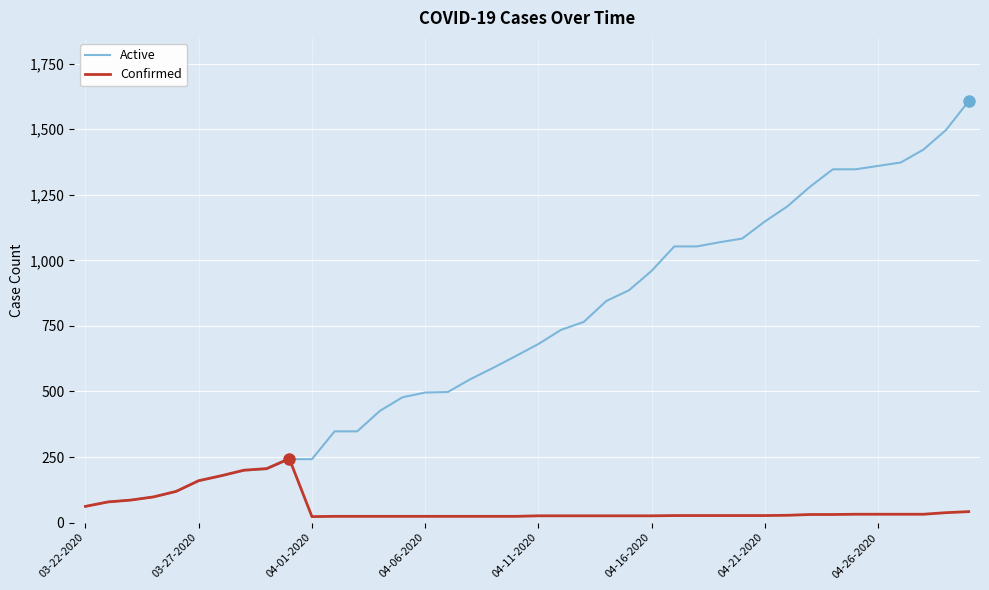

Which series has the largest total across all categories?

Active